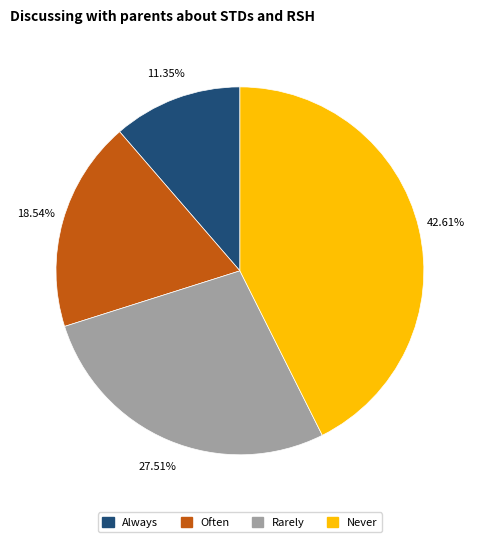

Does any single category account for the majority?

No